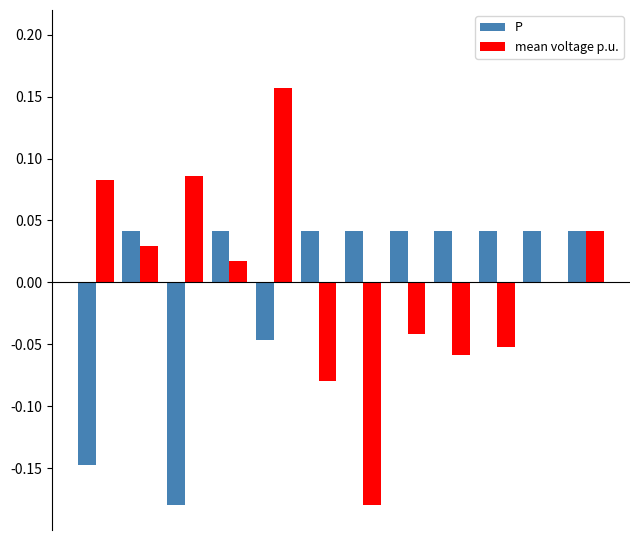

How many groups of bars are there?

12